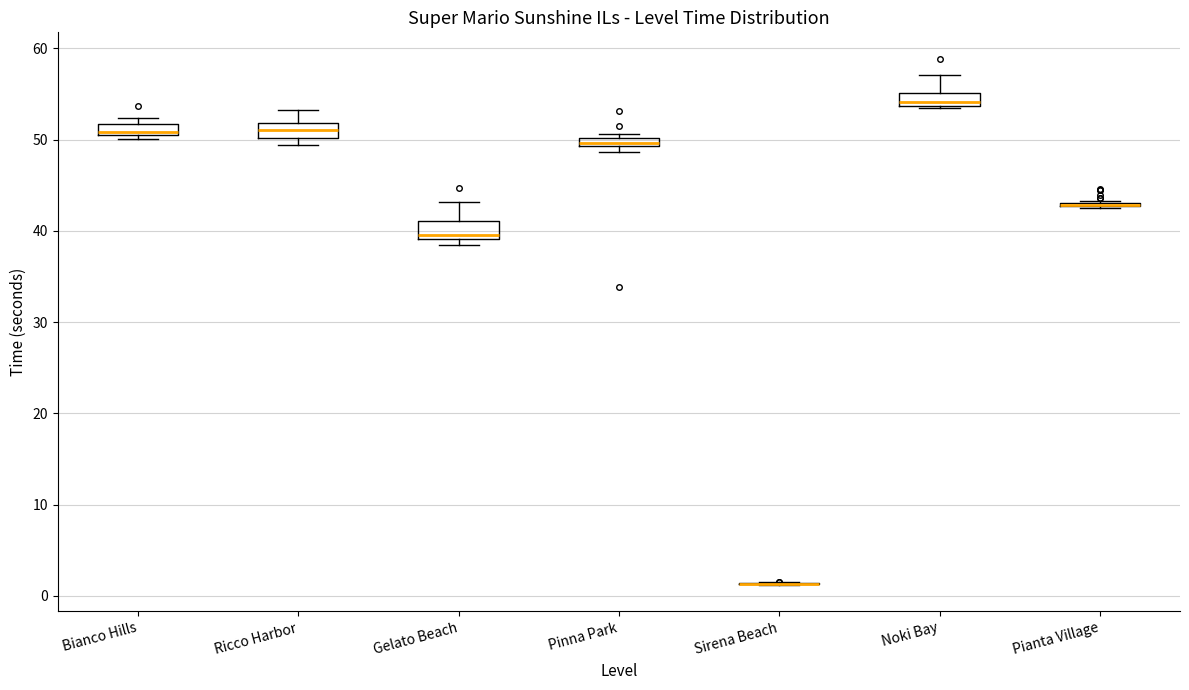

Where is the lower edge of the box for Ricco Harbor on the y-axis? The values are not printed on the chart, so give them approximately, as read against the axis.

50